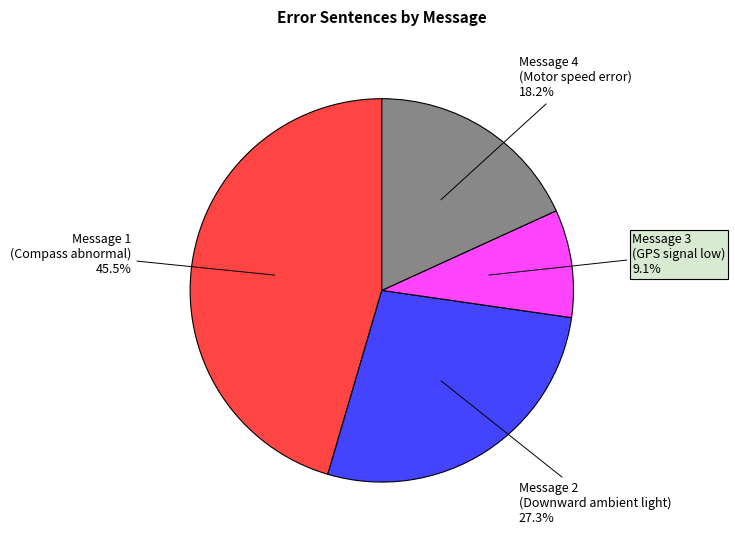

What is the total percentage of Message 3 (GPS signal low) and Message 1 (Compass abnormal)?

54.5%